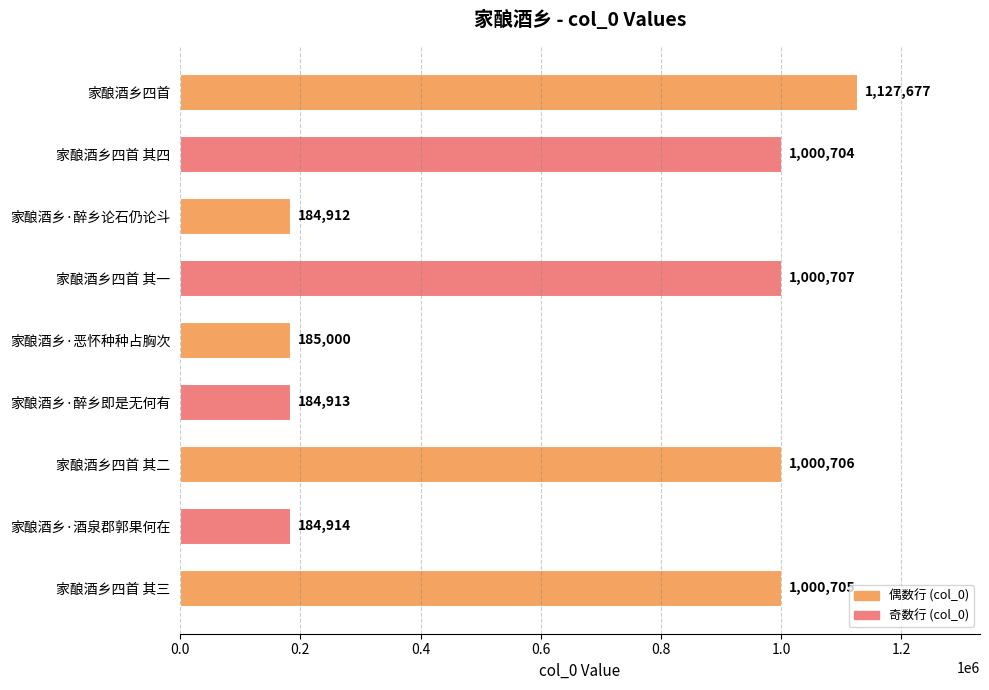

How many bars are there in total?

9